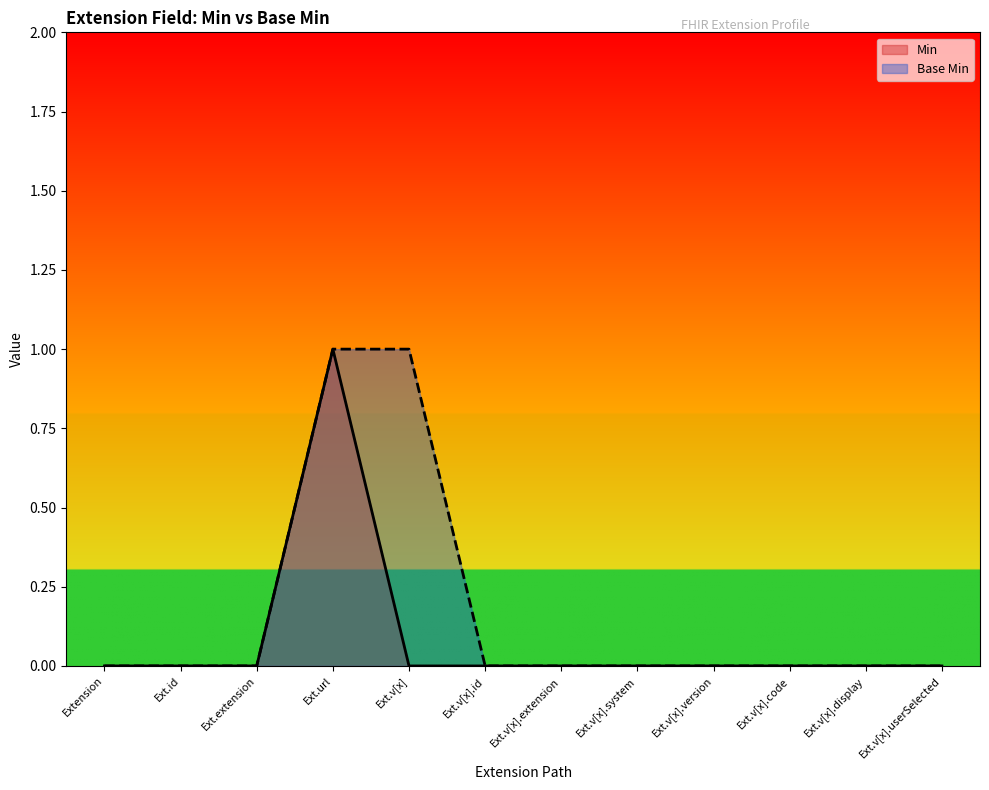

Does the chart have visible grid lines?

No